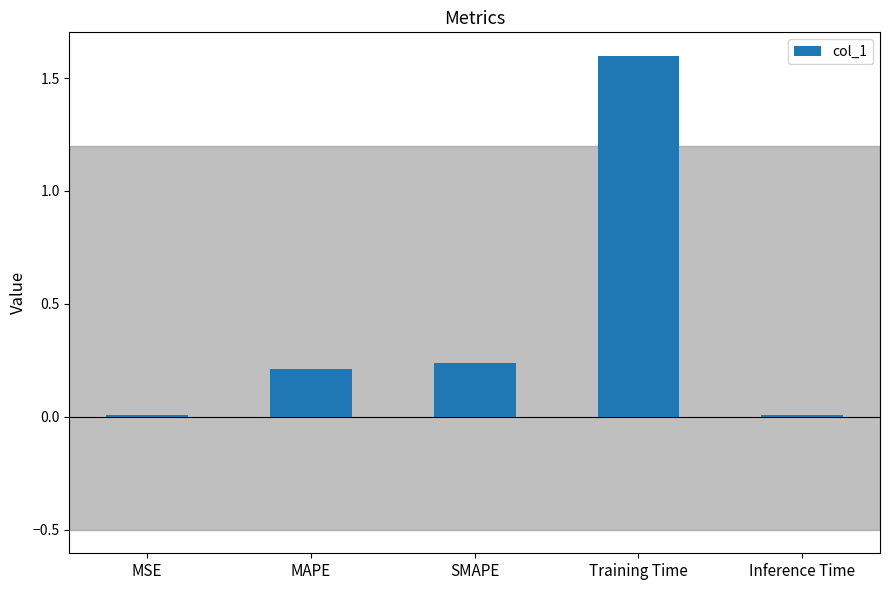

True or false: the data shows 0.0 at MSE.

True